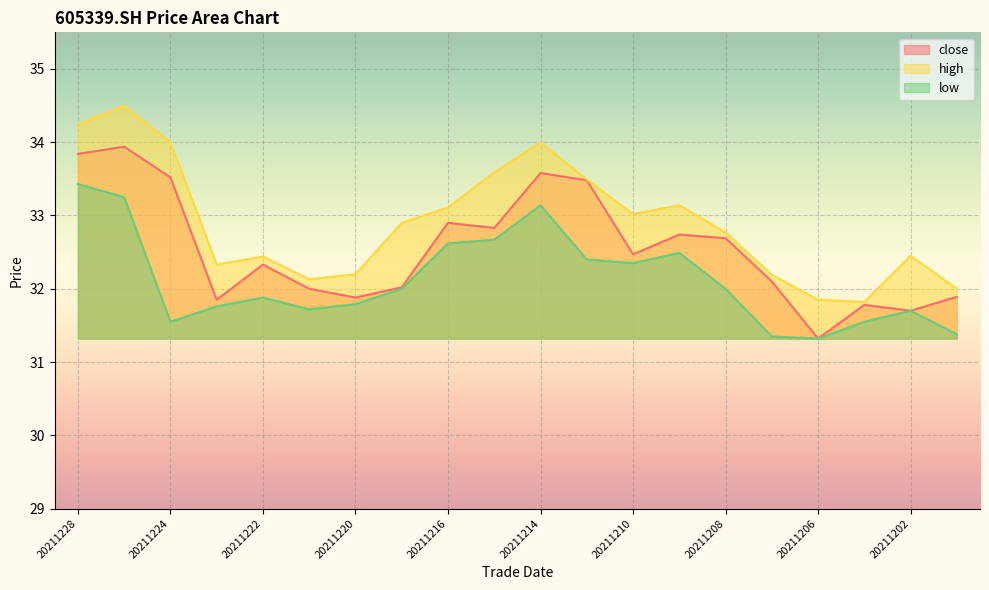

In close, how many points are higher than both neighbors (excluding endpoints)?

6